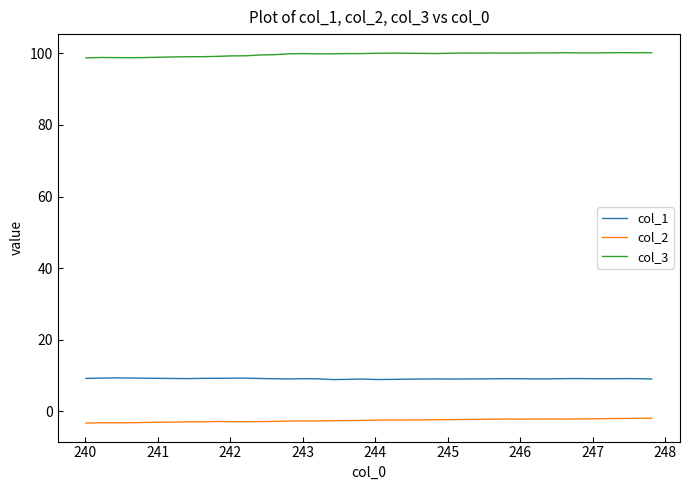

True or false: col_1 and col_3 intersect in this chart.

False